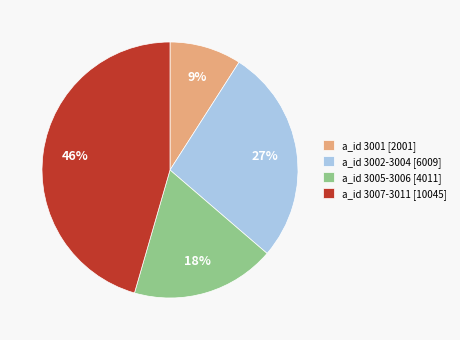

How many segments does this pie chart have?

4